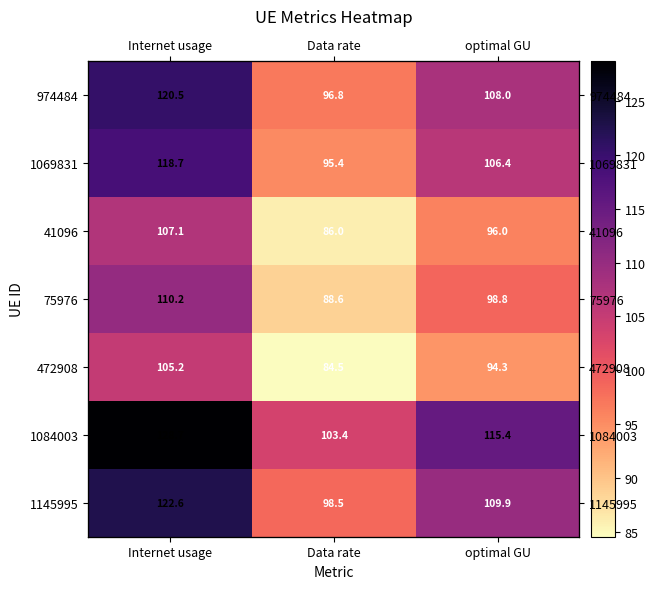

How many data points in 75976 are above 98?

2